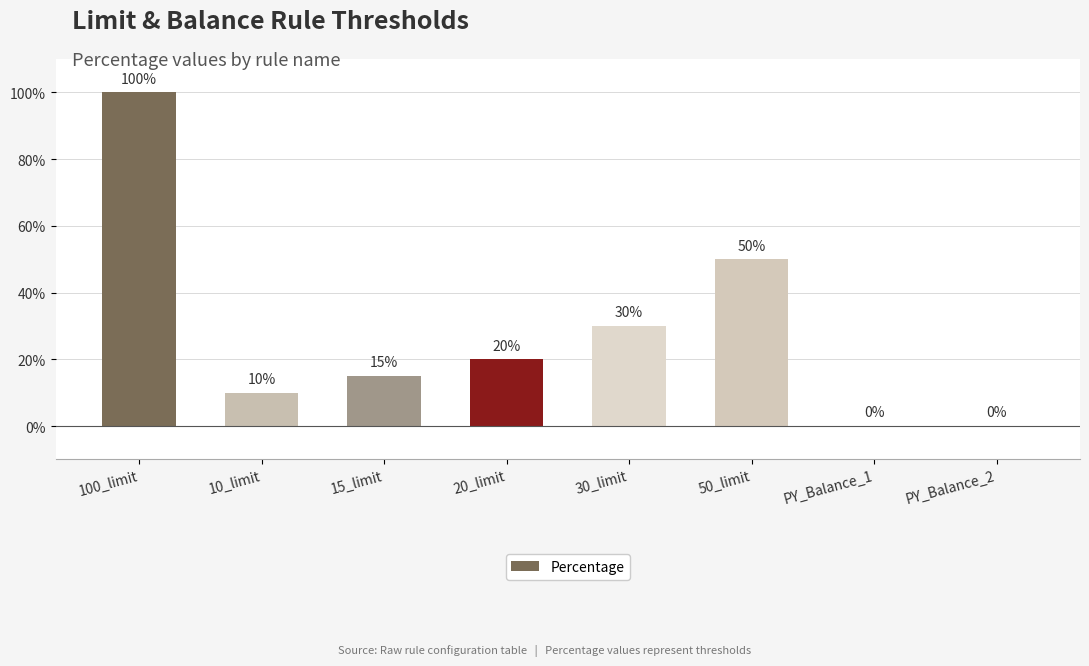

Reading left to right, transcribe all the data shown in this chart.

100_limit=100	10_limit=10	15_limit=15	20_limit=20	30_limit=30	50_limit=50	PY_Balance_1=0	PY_Balance_2=0